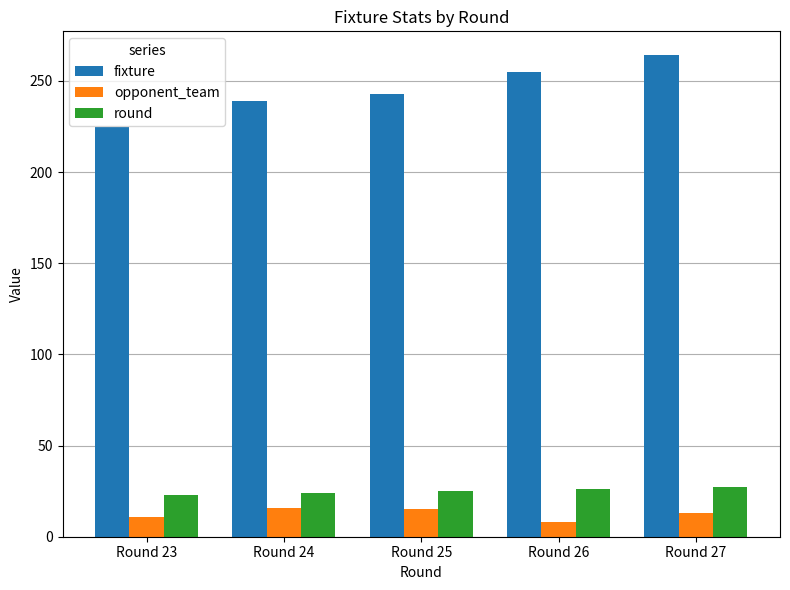

What is the maximum value for opponent_team?

16